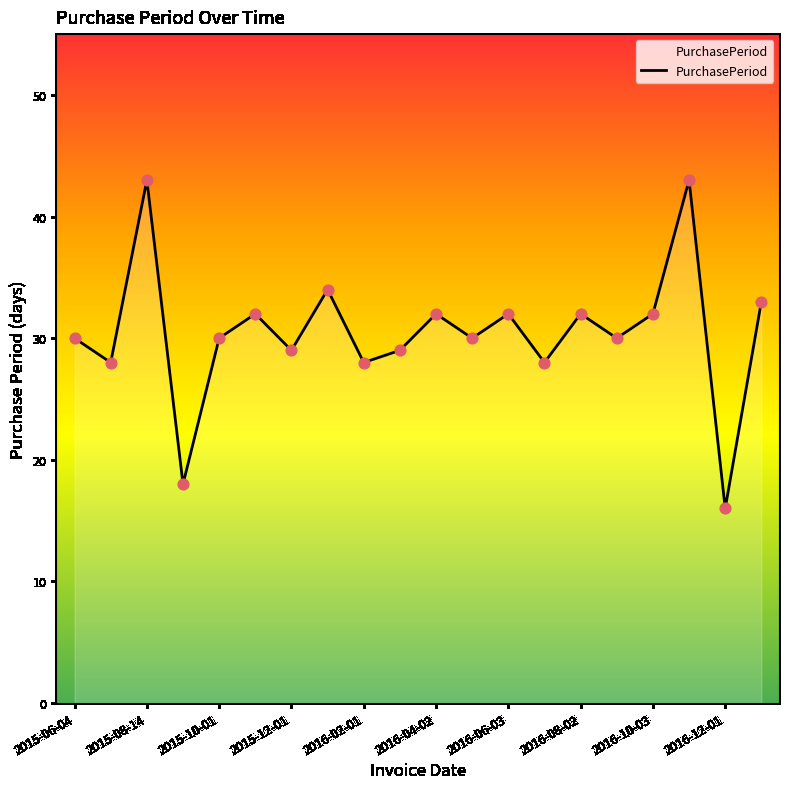

What is the minimum value shown in the chart?

16